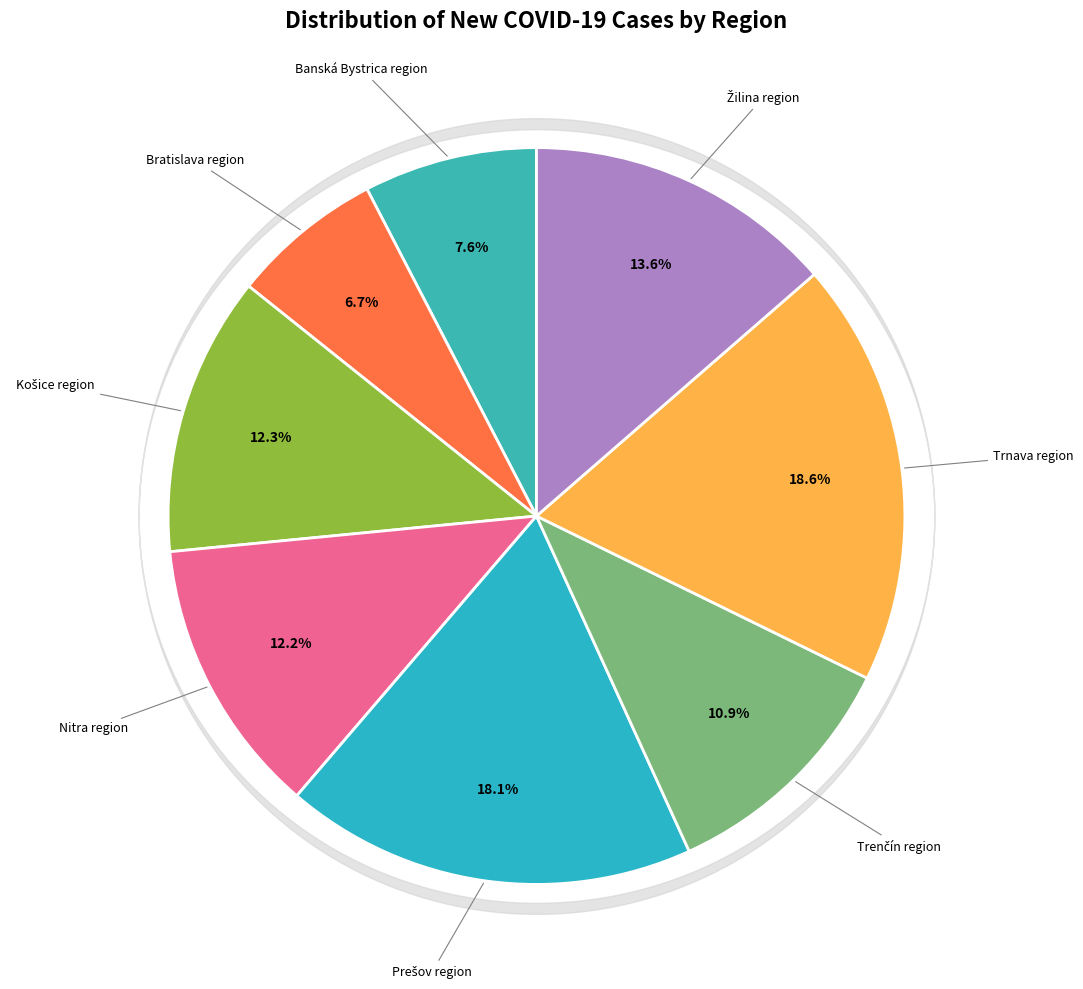

Is there a majority slice in this chart?

No